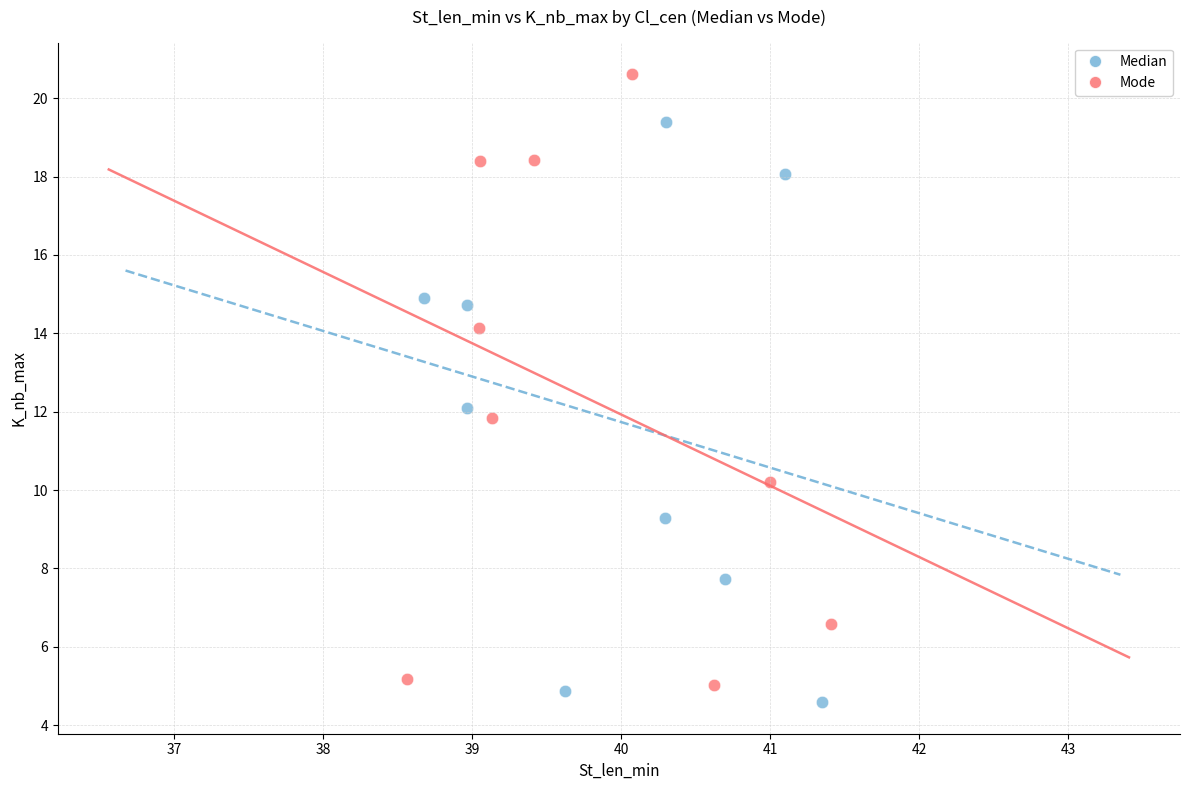

Which series reaches the minimum Y coordinate?

Median